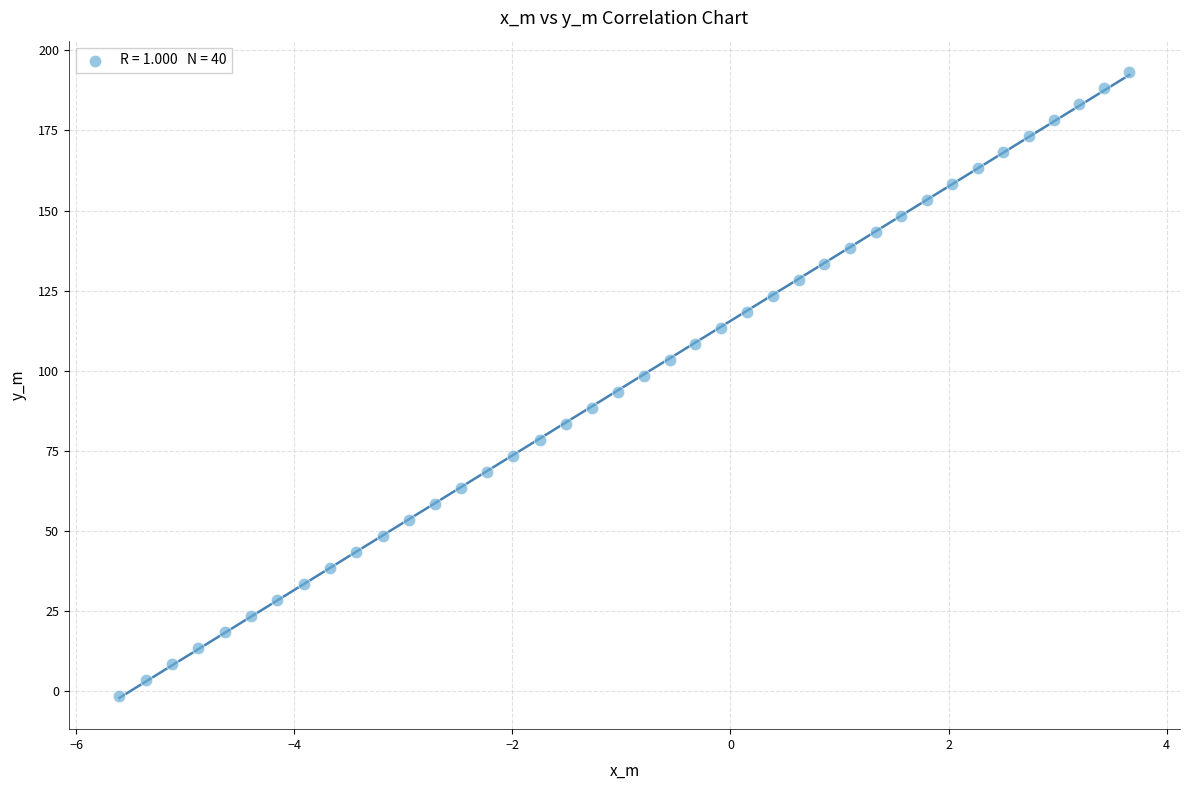

What is the range of Y values (max minus min)?

194.6